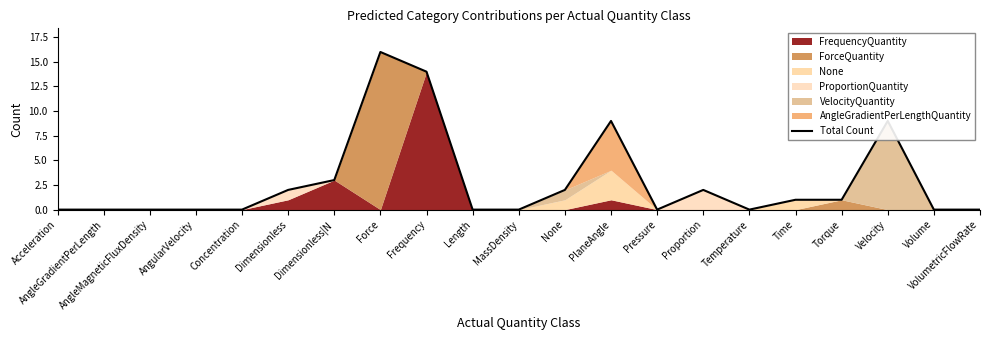

What is the sum of all values?

59